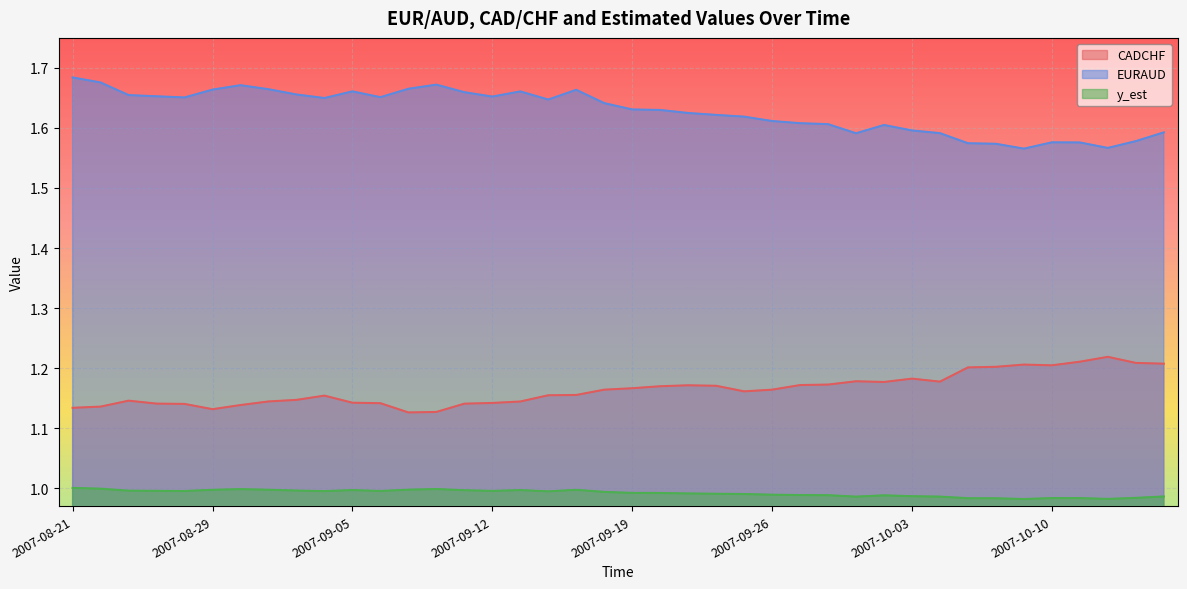

What is the label of the 8th point from the left?

2007-08-31